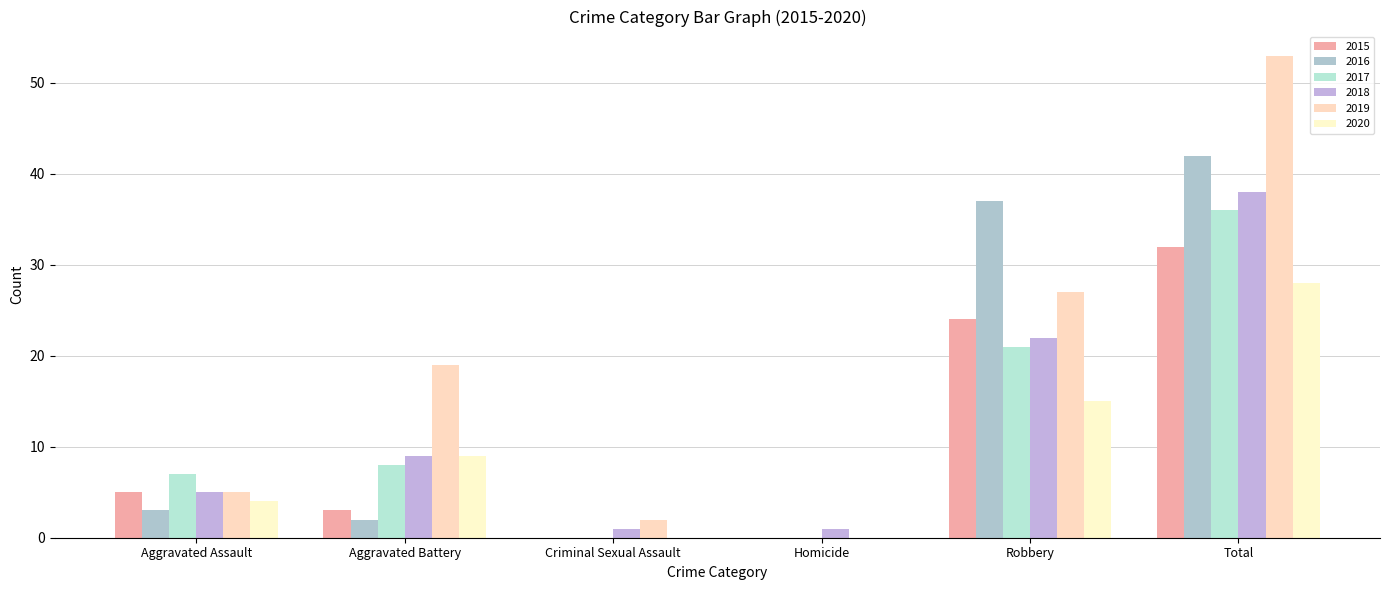

How many categories are shown in the chart?

6